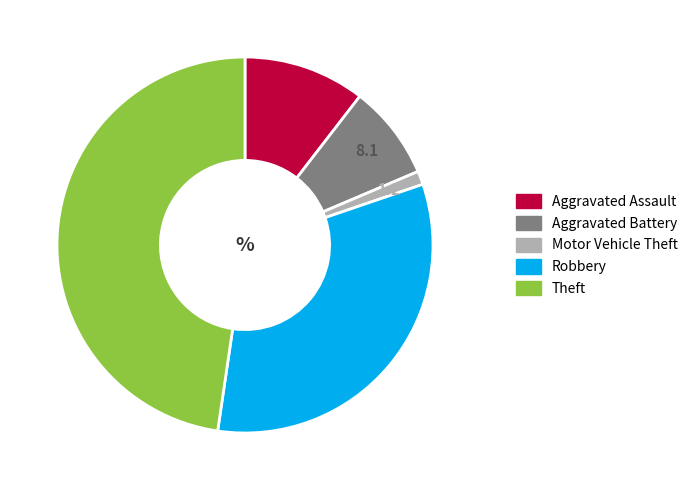

Rank the categories by value from highest to lowest.

Theft, Robbery, Aggravated Assault, Aggravated Battery, Motor Vehicle Theft